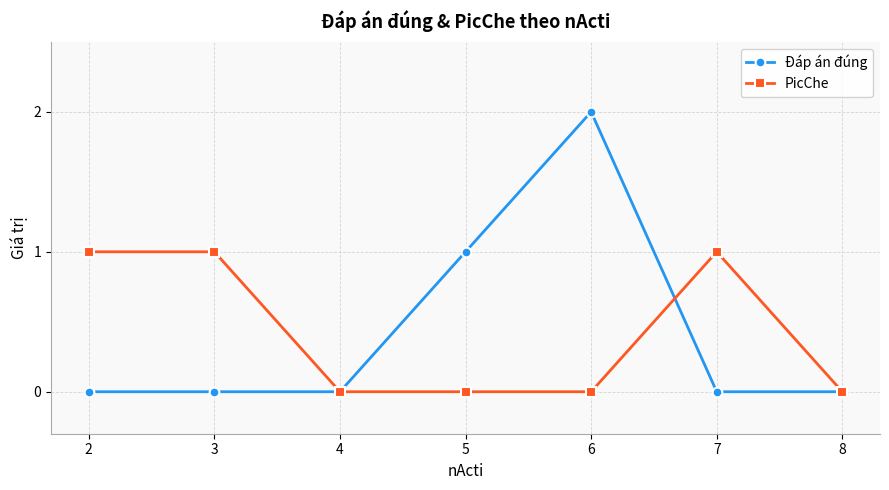

List the series in order of their peak value, highest first.

Đáp án đúng, PicChe